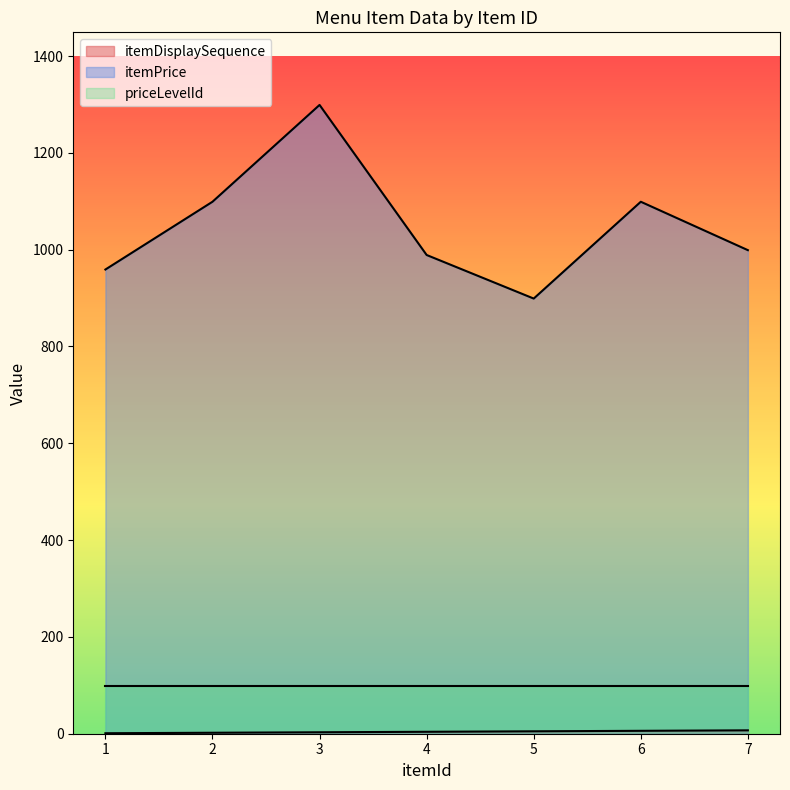

True or false: itemDisplaySequence and itemPrice intersect in this chart.

False